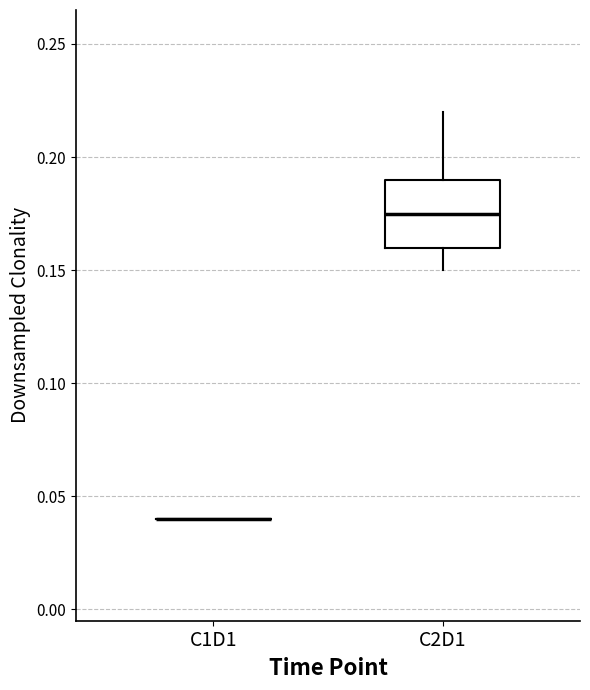

Reading left to right, read every box against the y-axis: the position of its median line, the range the box covers, and the ends of its whiskers. The values are not printed on the chart, so give them approximately, as read against the axis.

C1D1: box collapsed to a line at 0.040, whiskers 0.040 to 0.040
C2D1: median 0.175, box 0.160 to 0.190, whiskers 0.150 to 0.220